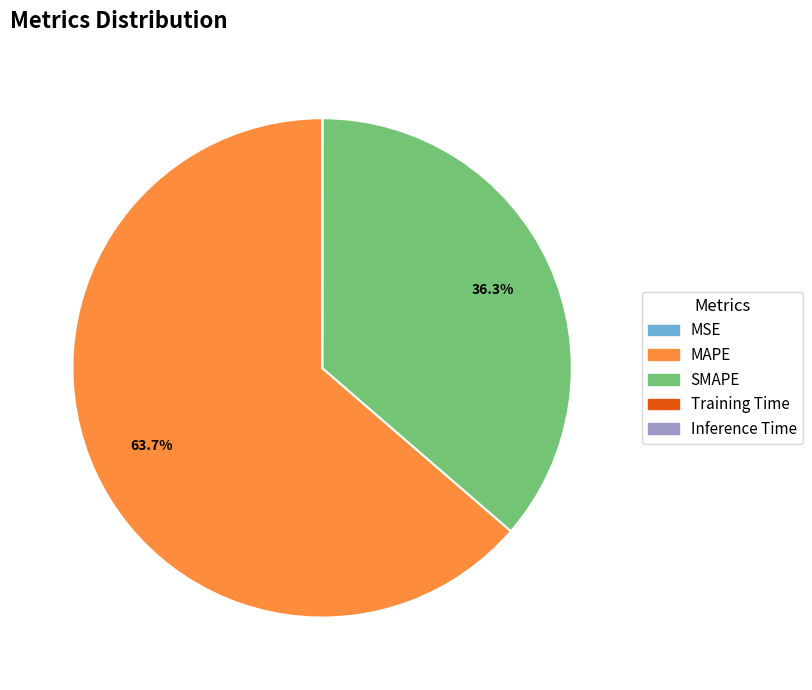

How much of the chart is everything except SMAPE?

63.7%